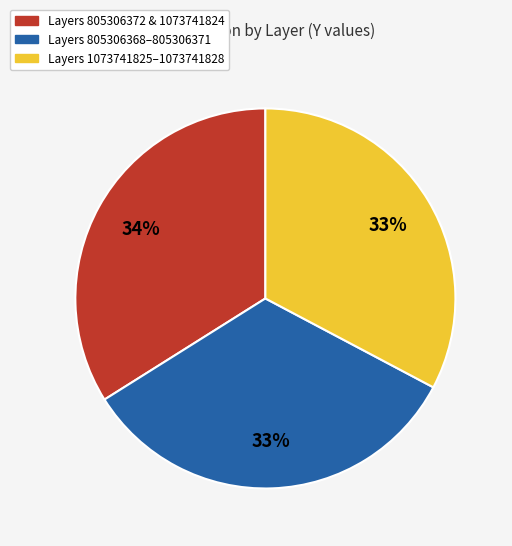

Is there any slice that represents more than half of the pie?

No